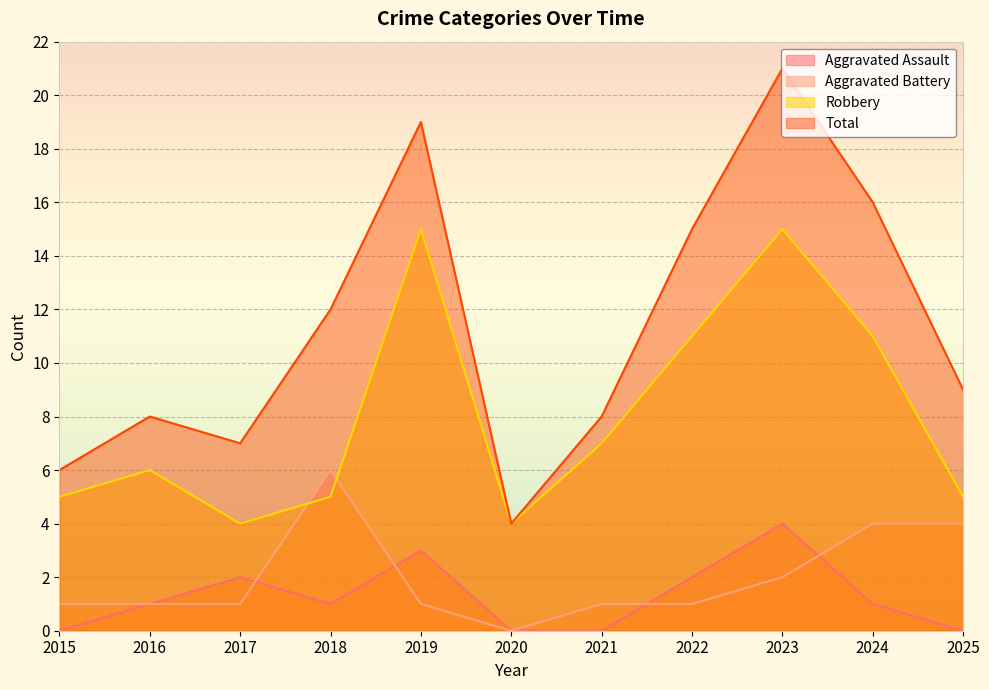

List the series in order of their peak value, highest first.

Total, Robbery, Aggravated Battery, Aggravated Assault